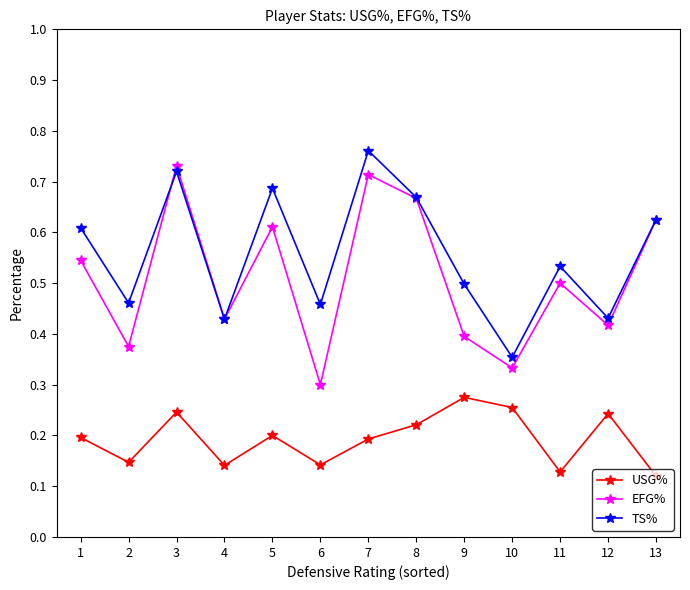

Which series has the largest total across all categories?

TS%